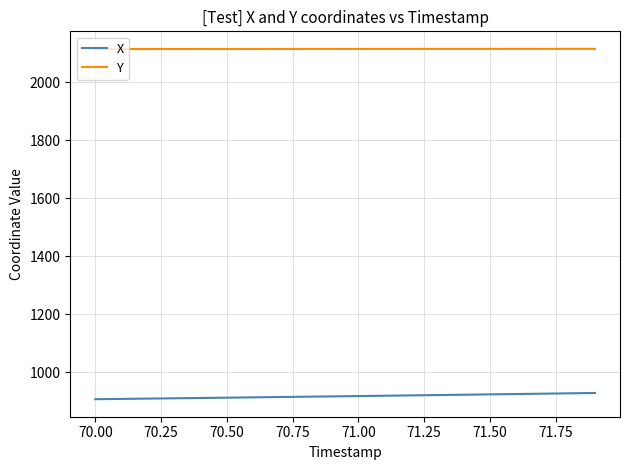

How many lines are shown in the chart?

2